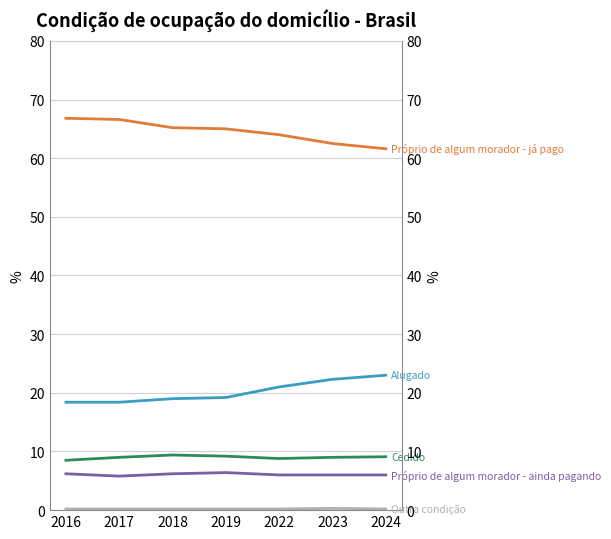

At which label is Próprio de algum morador - já pago closest to 64?

2022